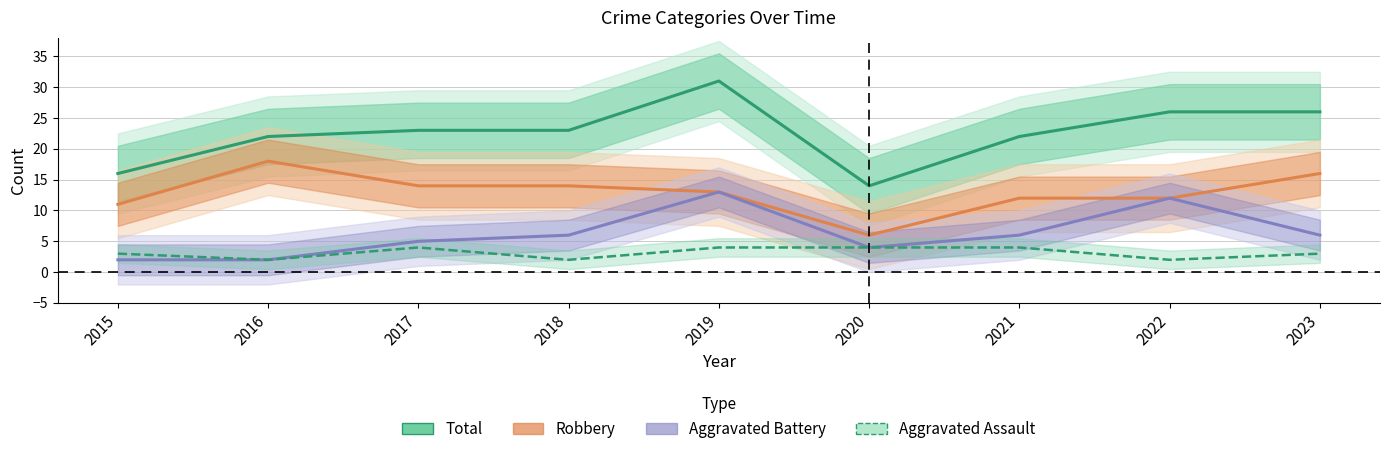

At 2020, list the series in order from smallest to largest.

Aggravated Battery, Aggravated Assault, Robbery, Total